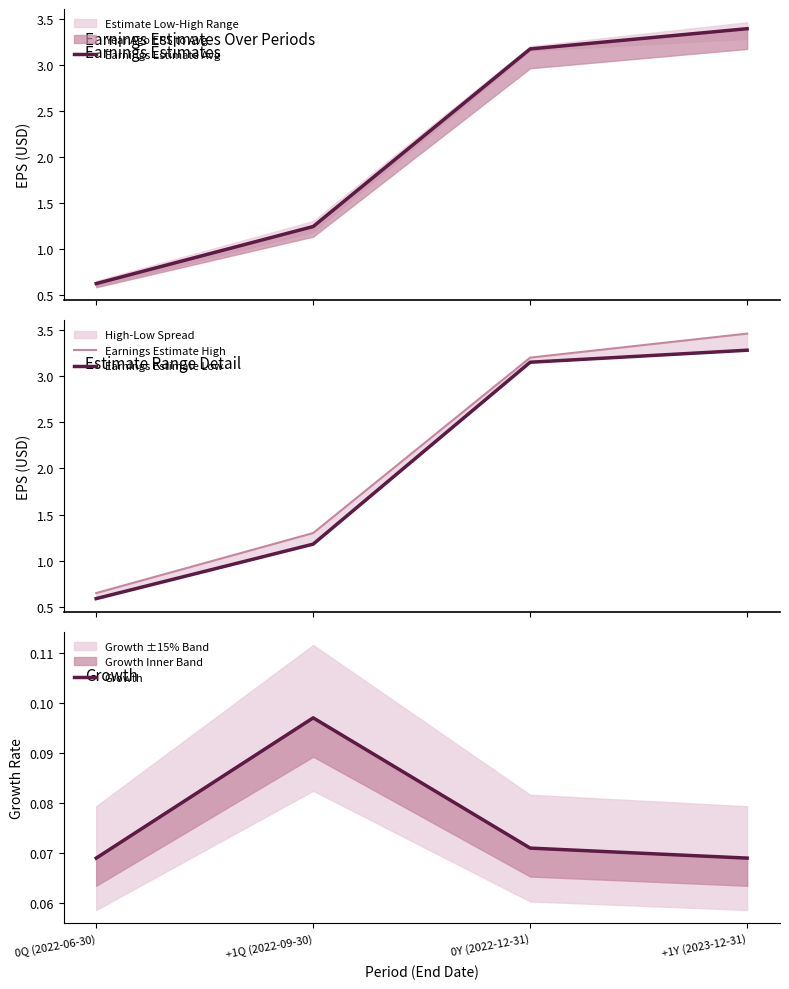

True or false: Earnings Estimate Low and Earnings Estimate Avg intersect in this chart.

False